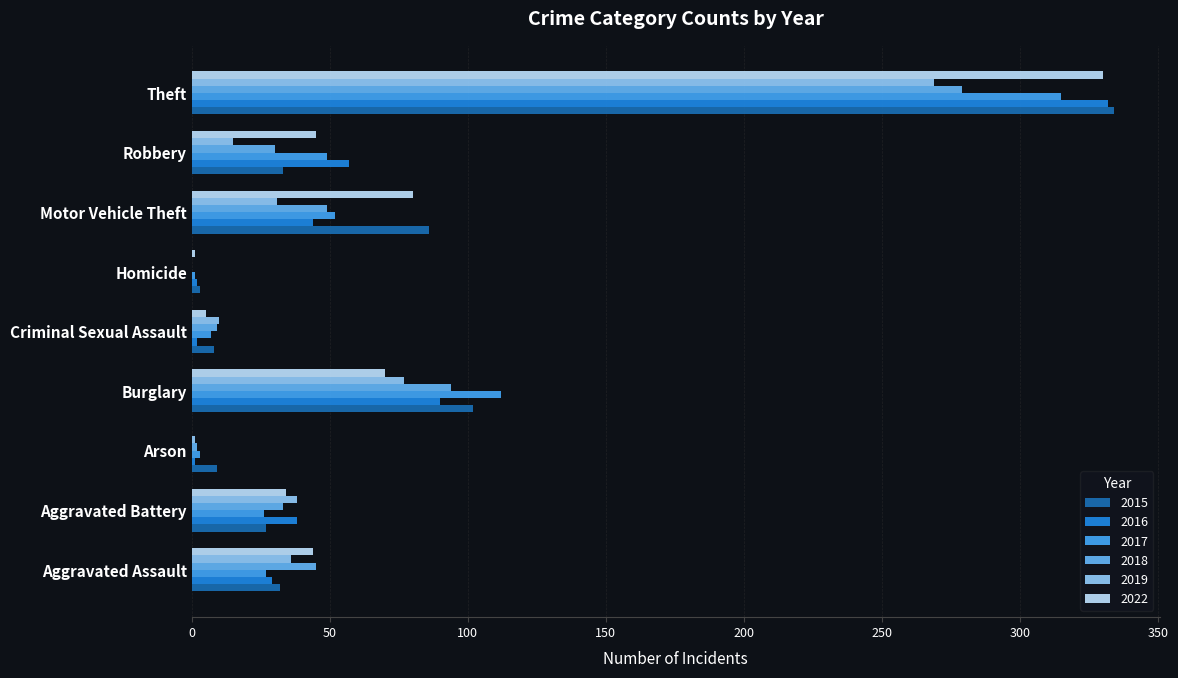

Which category has the lowest value in the 2015 series?

Homicide